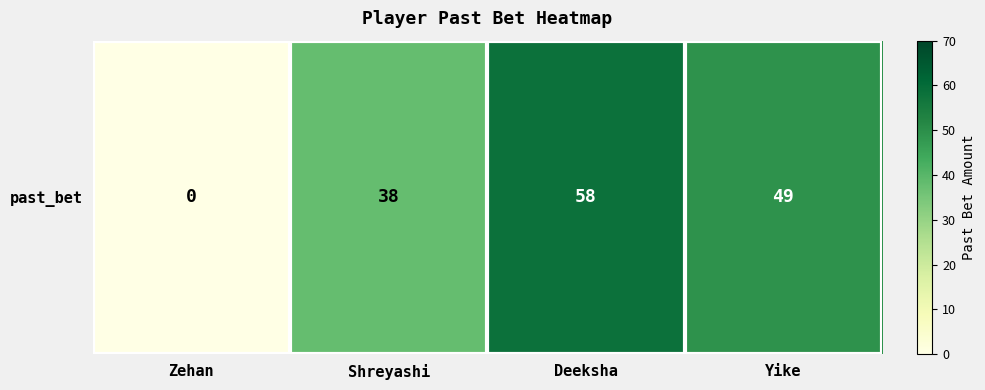

Approximately how many times larger is the value at Yike compared to Shreyashi?

1.3